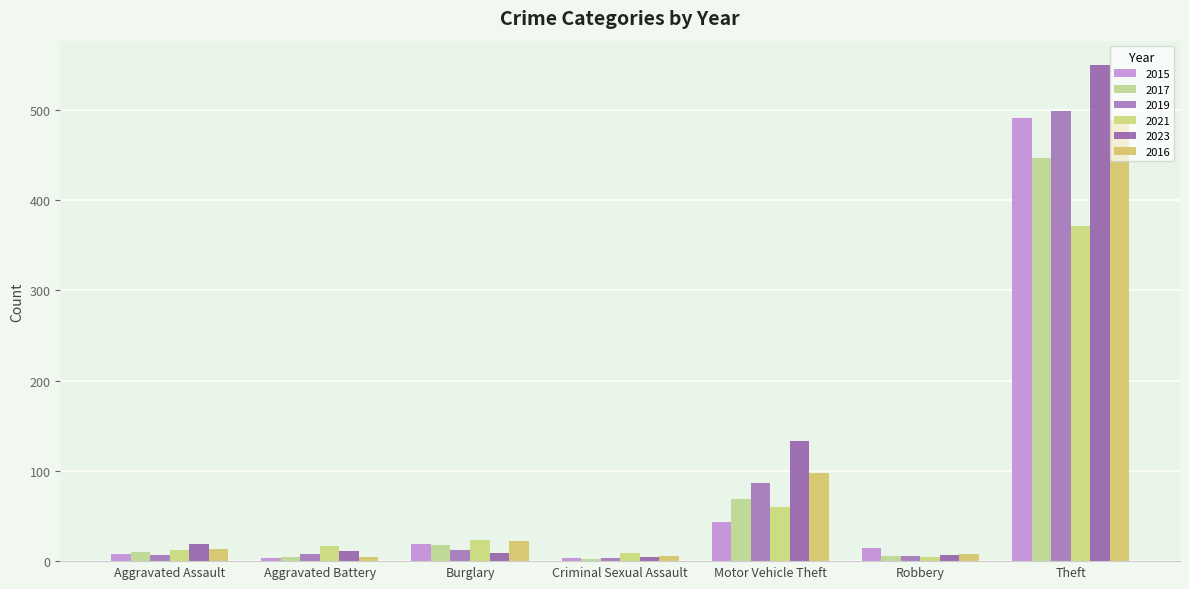

What is the total value across all series at Motor Vehicle Theft?

490